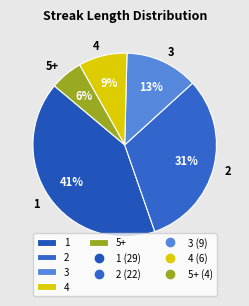

What is the smallest slice in the pie chart?

5+